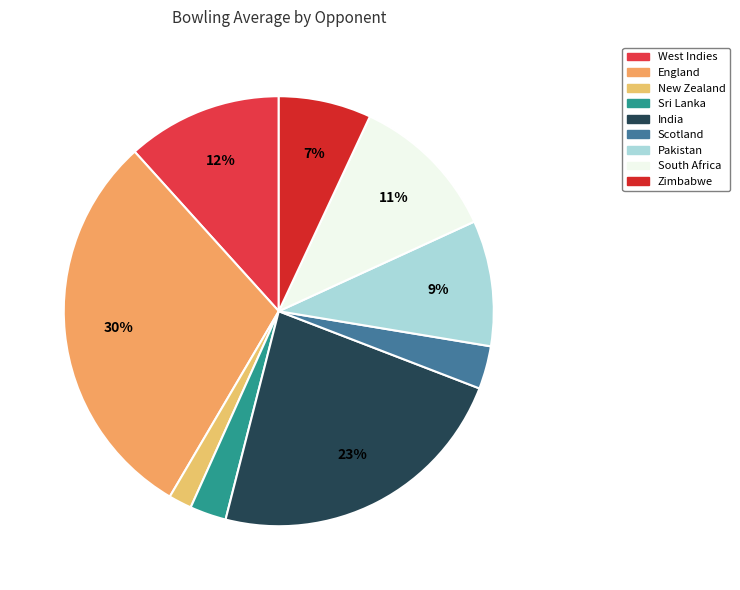

Which slice is the smallest?

New Zealand